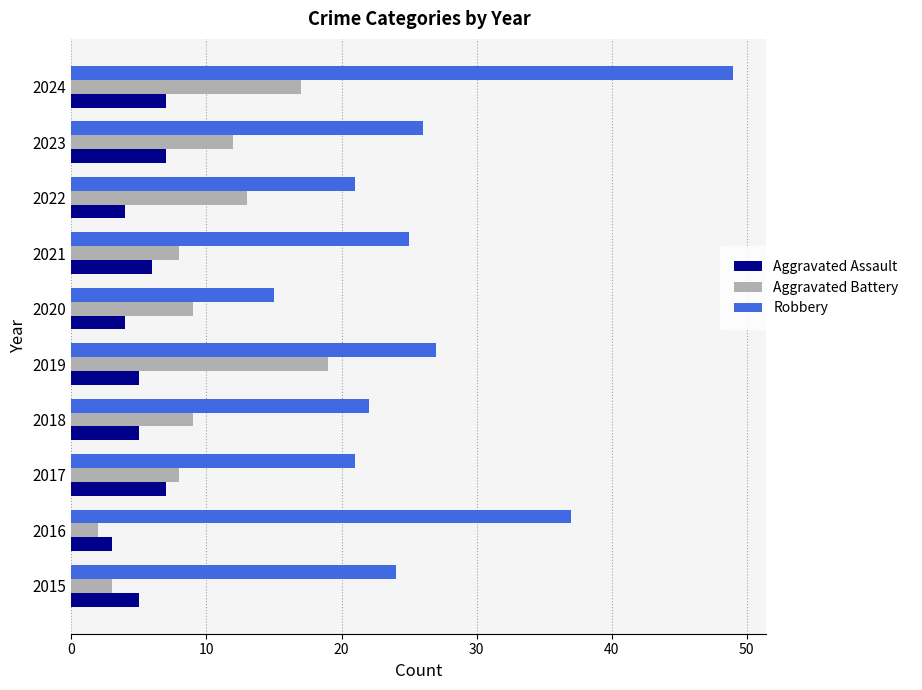

Is the value of Aggravated Battery at 2020 greater than the value of Robbery at 2024?

No